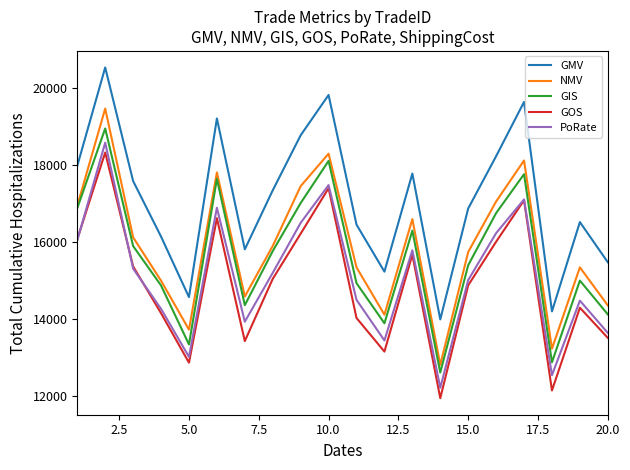

Does the chart have visible grid lines?

No